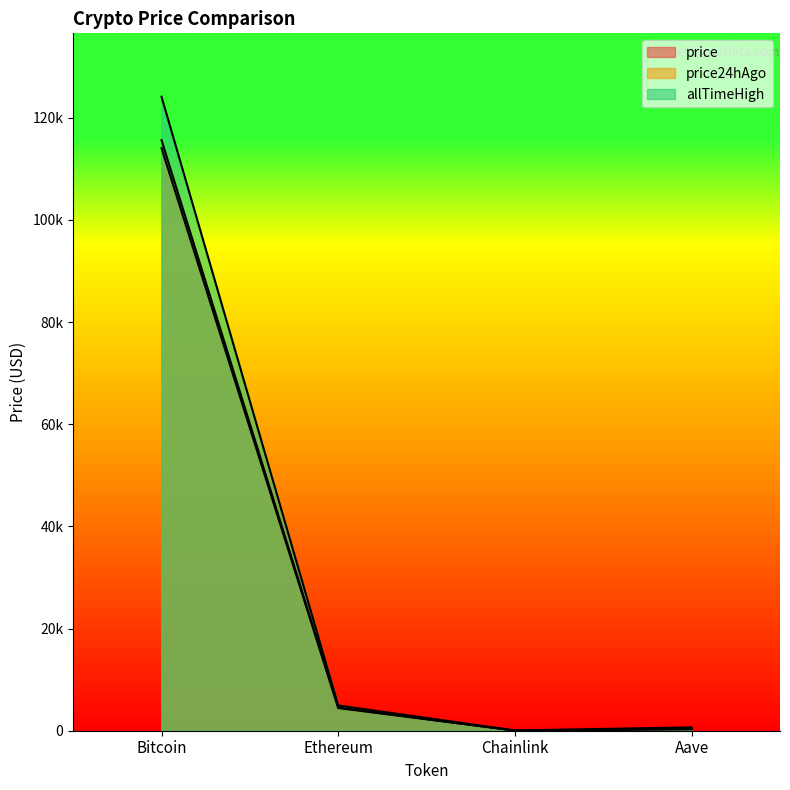

Between Ethereum and Bitcoin, which is larger?

Bitcoin